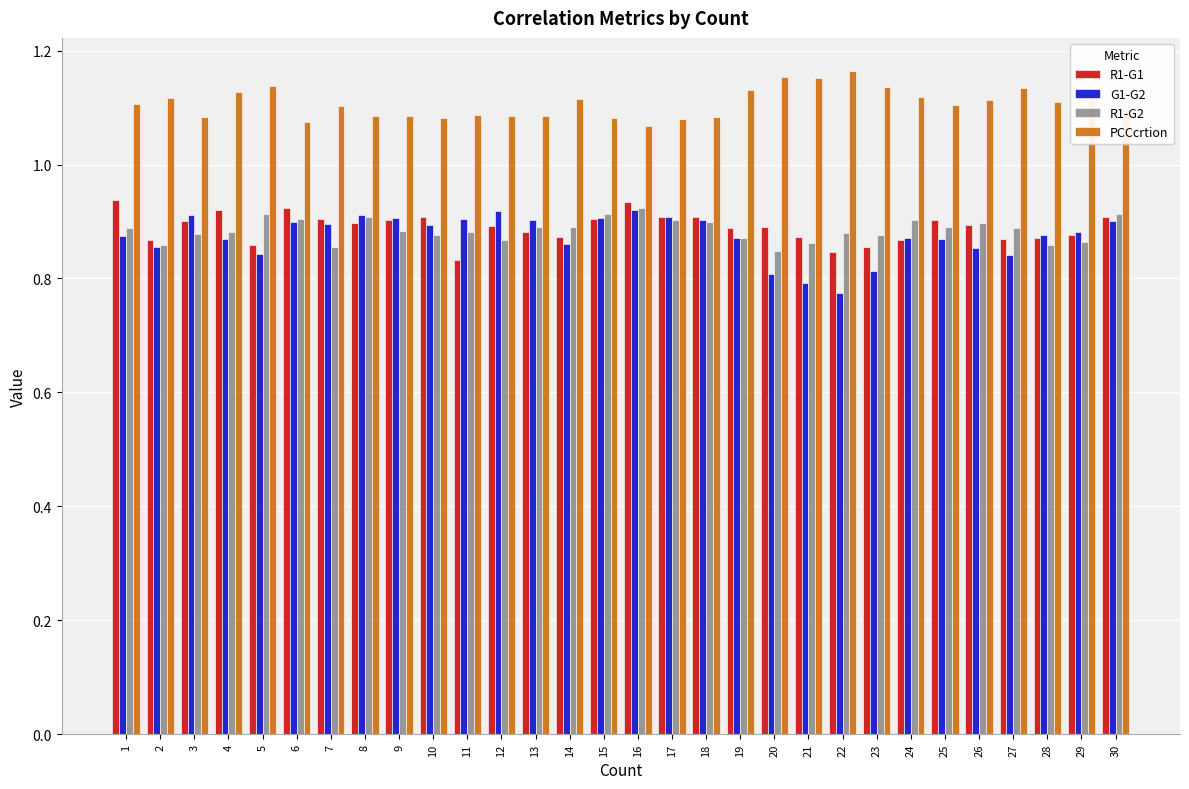

At how many categories does at least one series exceed 0?

30